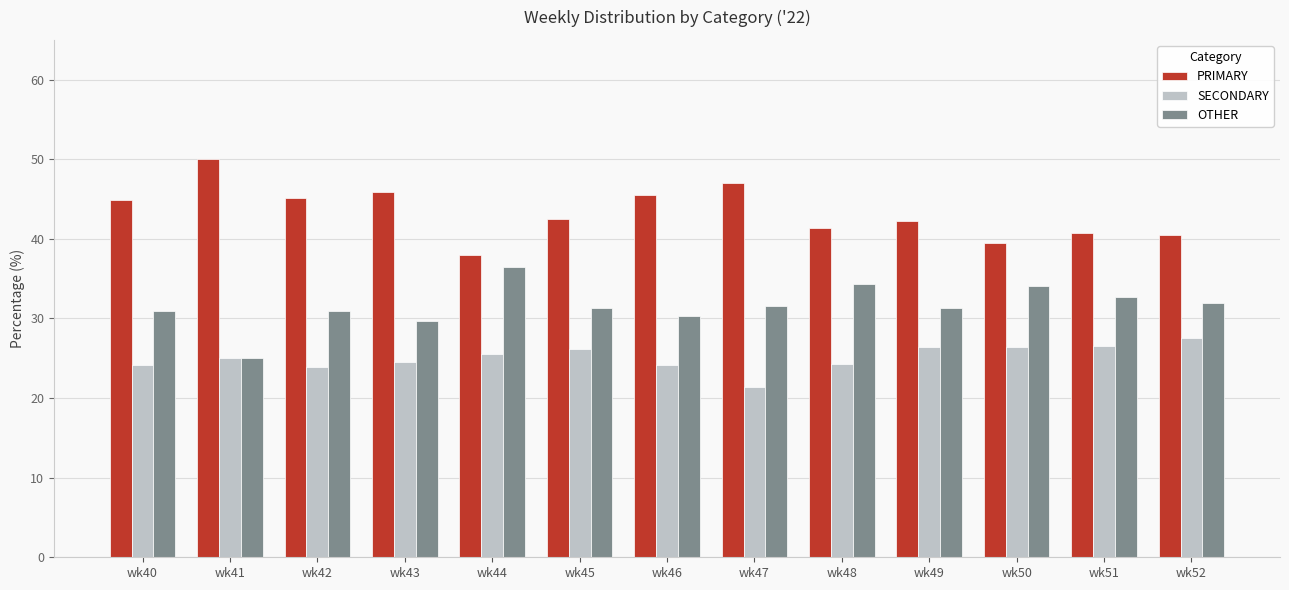

Is it true that SECONDARY equals 24.1 at wk46?

True